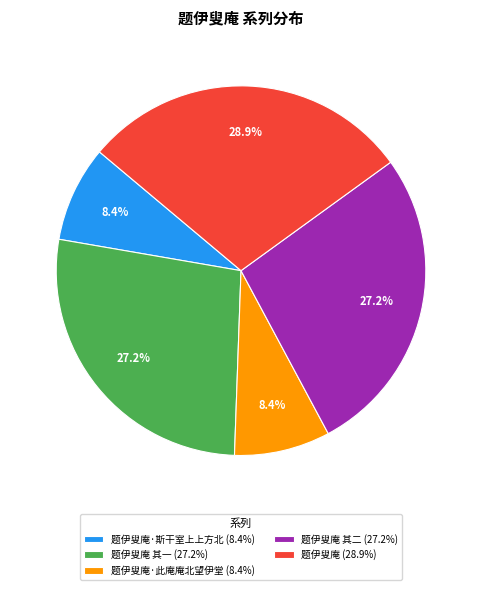

Combined, do 题伊叟庵 (28.9%) and 题伊叟庵·斯干室上上方北 (8.4%) account for over 50%?

No